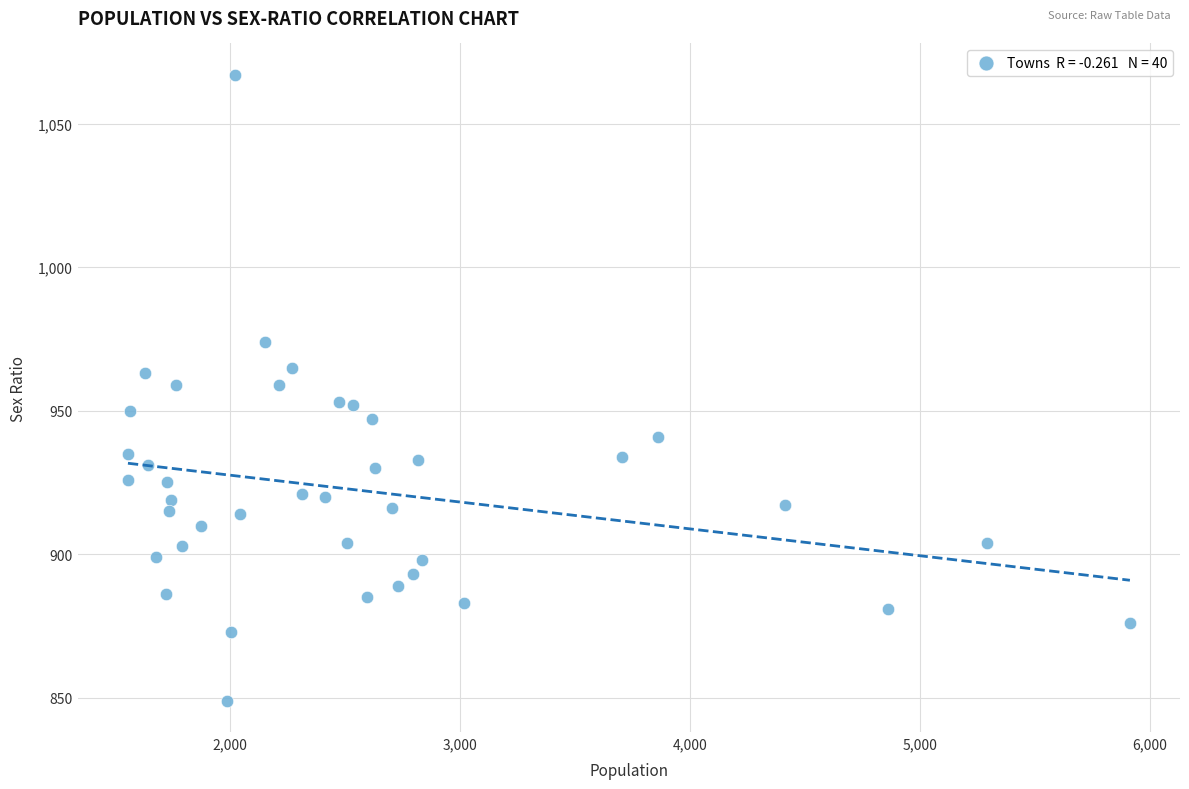

What is the range of X values (max minus min)?

4356